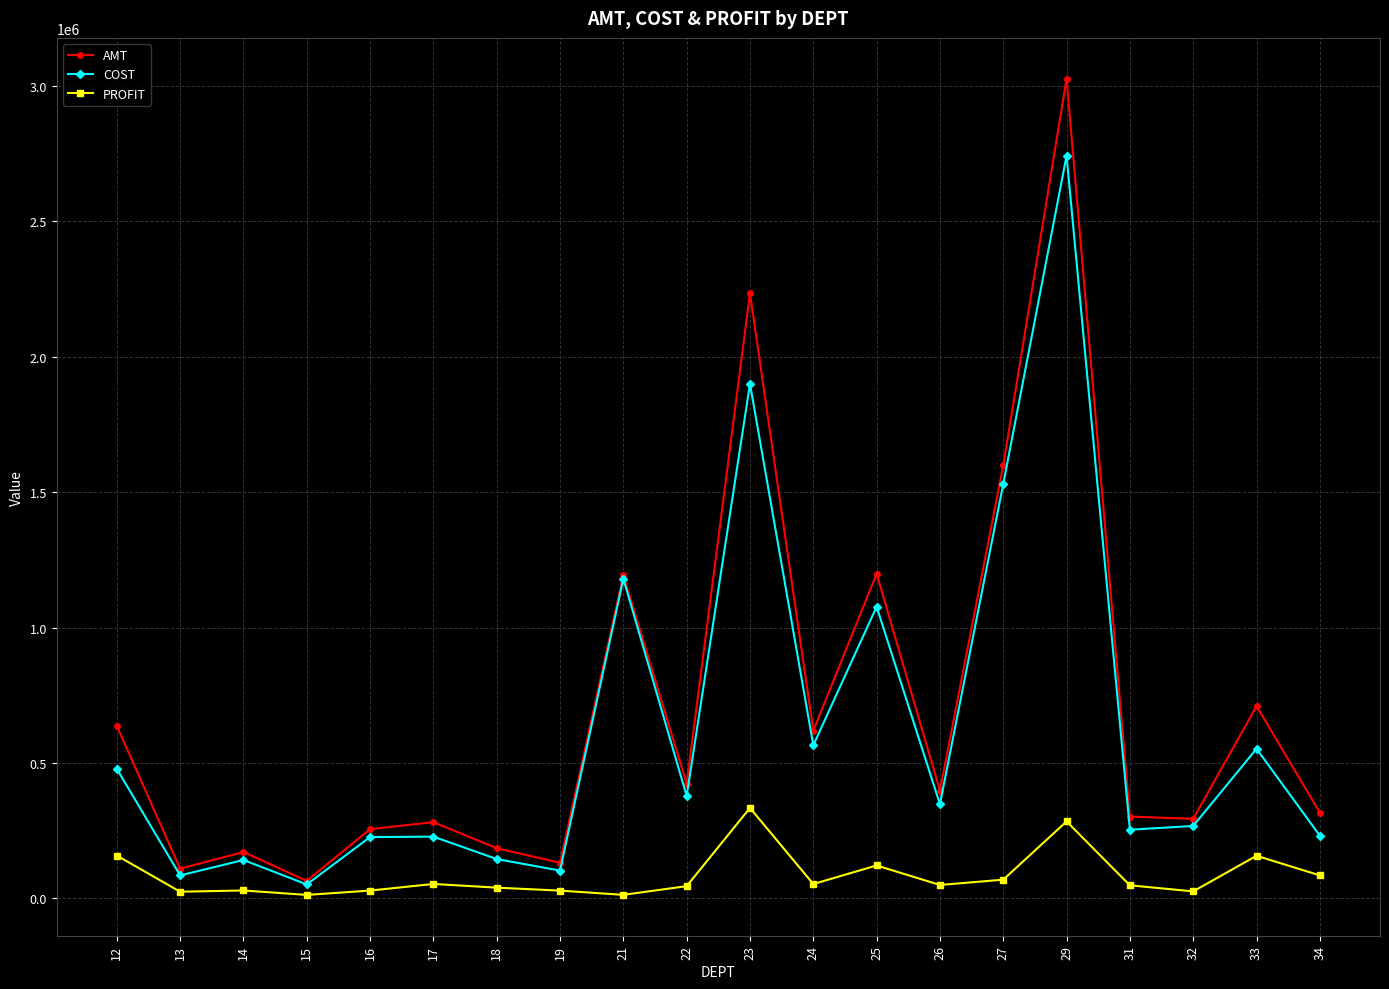

What is the smallest value displayed?

13129.7